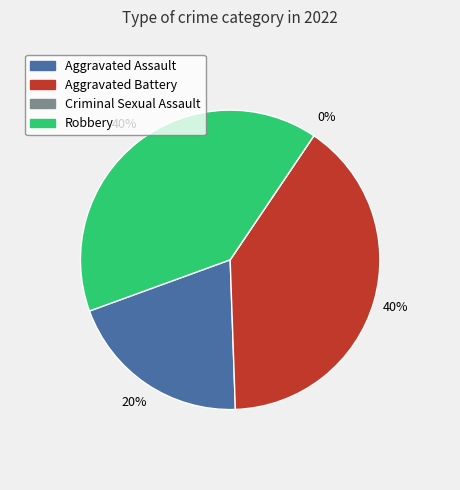

Which slice is the smallest?

Criminal Sexual Assault